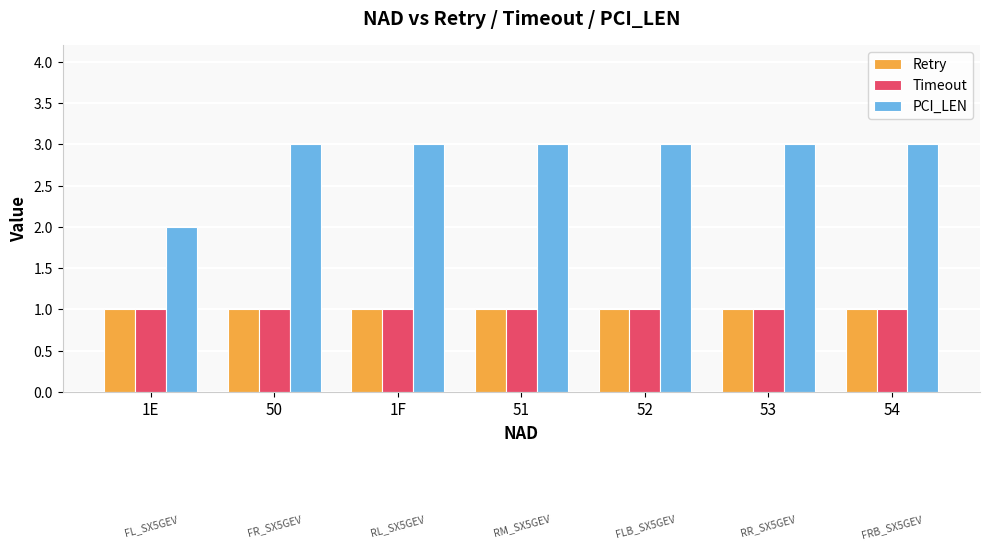

Which series has the largest total across all categories?

PCI_LEN